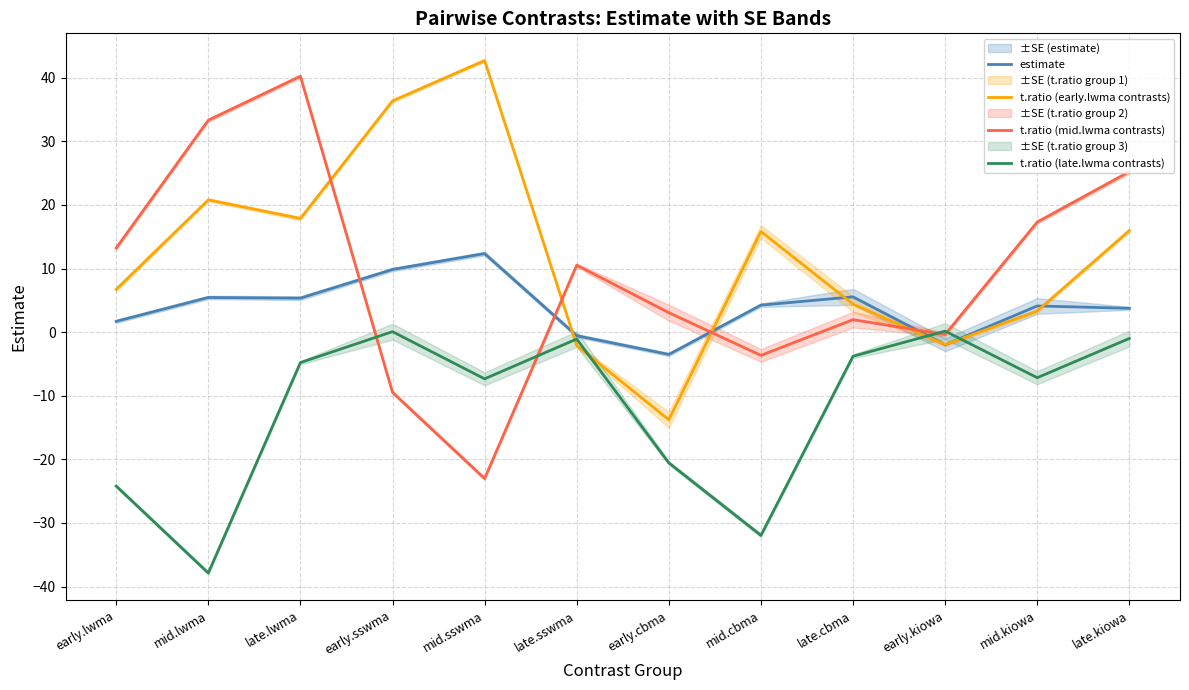

True or false: t.ratio (late.lwma contrasts) has a value of -7.2 at mid.kiowa.

True